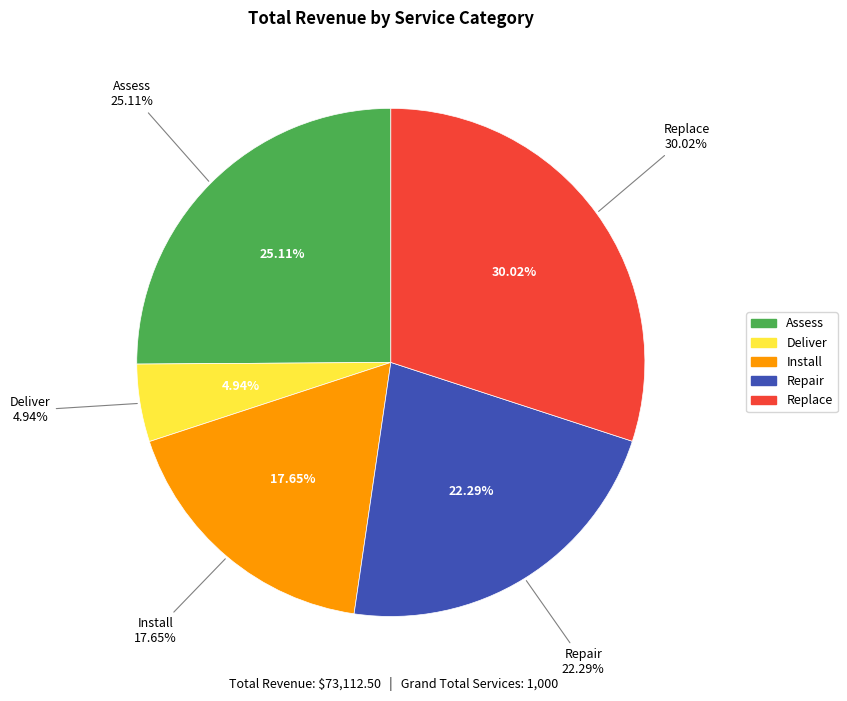

Count the number of slices in the pie.

5